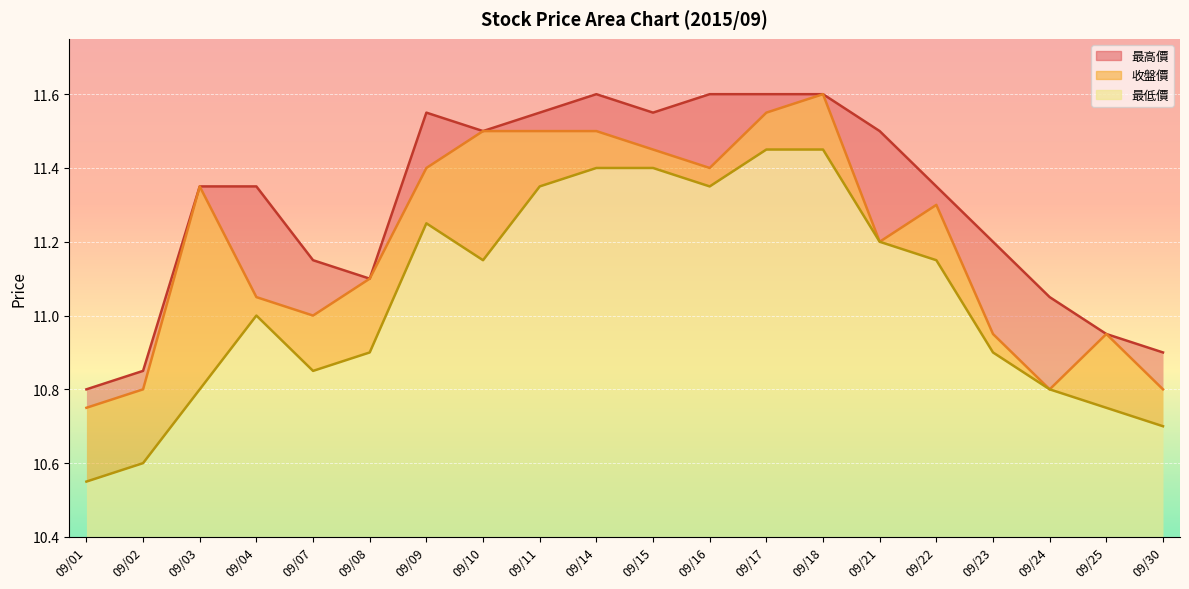

At which category does 最高價 reach its first local valley?

09/08